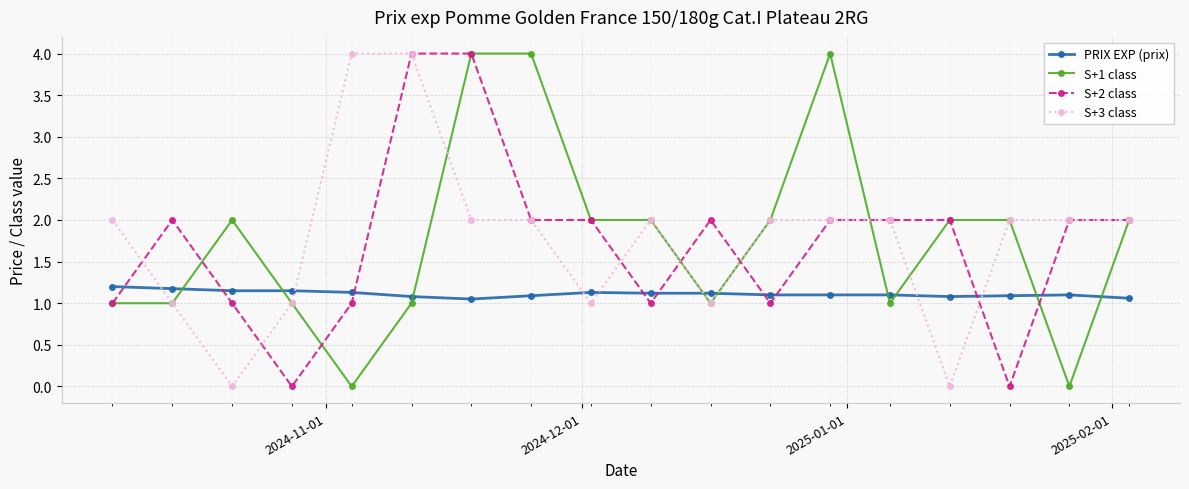

Count the S+2 class values in the range 1 to 2.

14